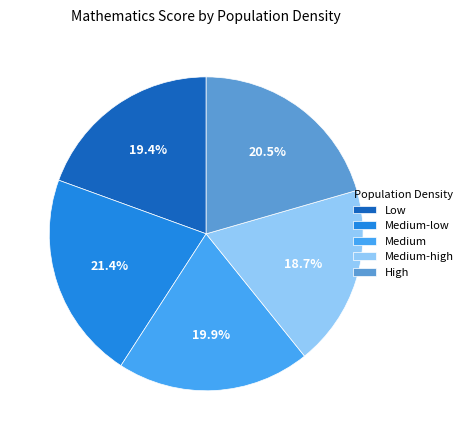

What percentage do Medium-low and Medium together represent?

41.3%